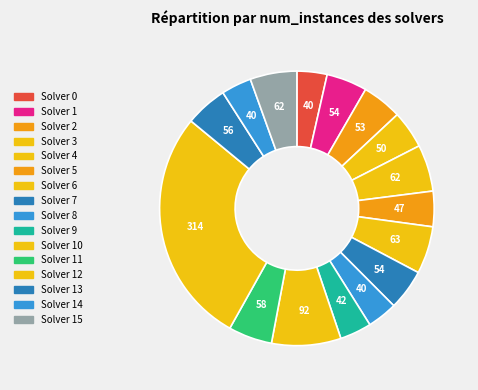

How many segments does this pie chart have?

16